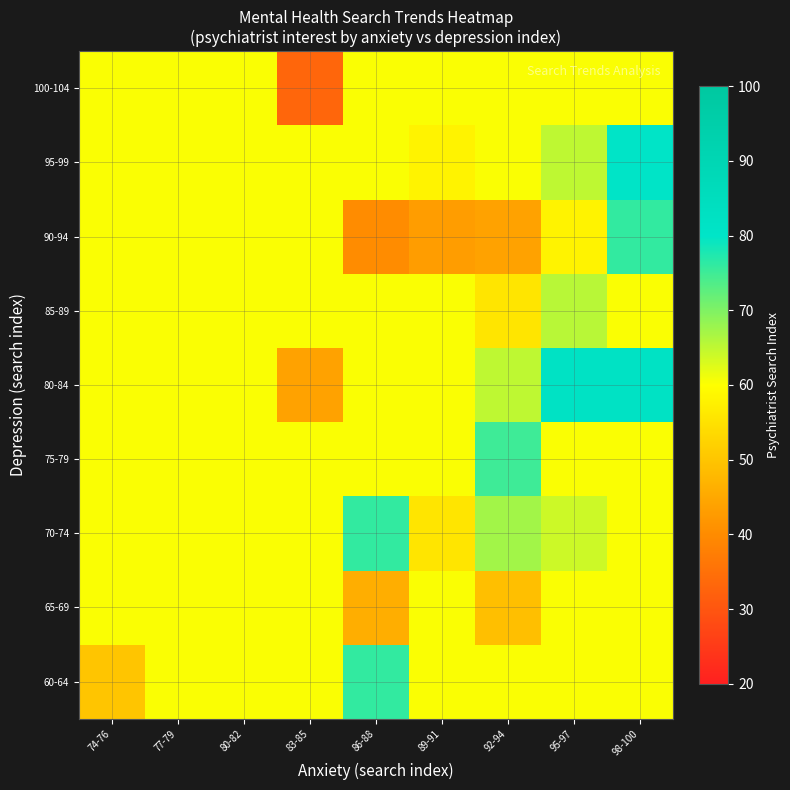

At which category is the sum across all series the highest?

98-100